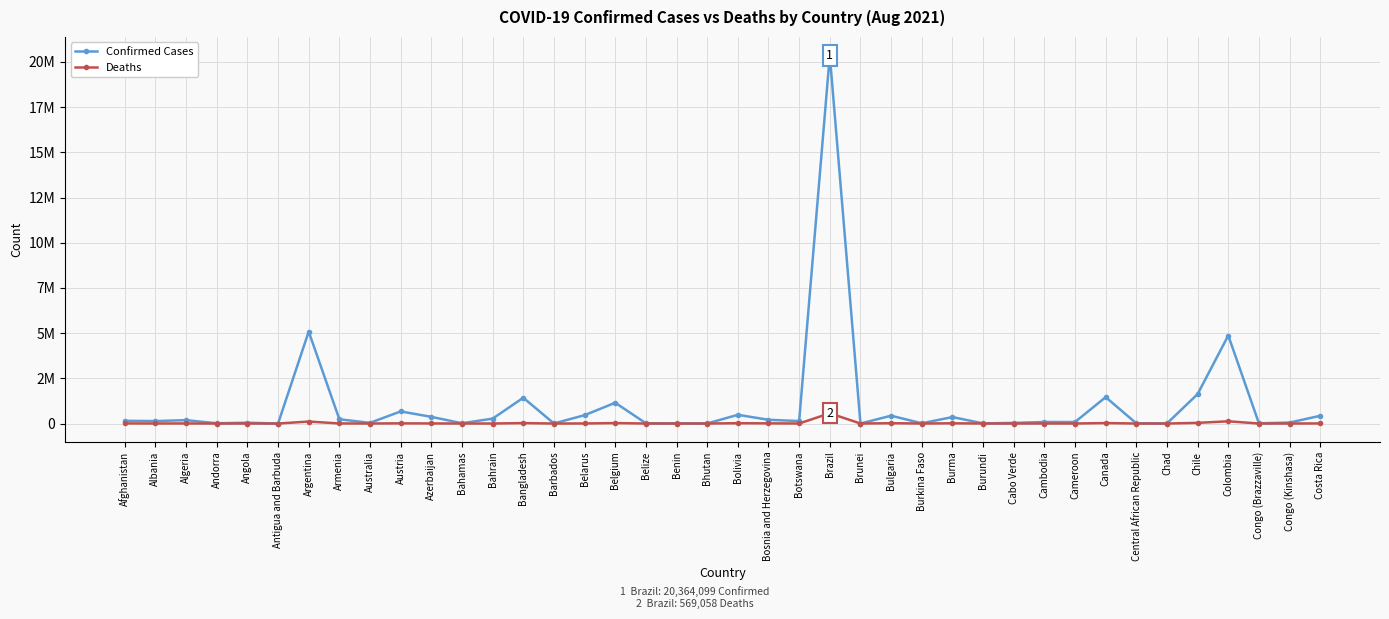

Is this an area chart (filled region under the line)?

No